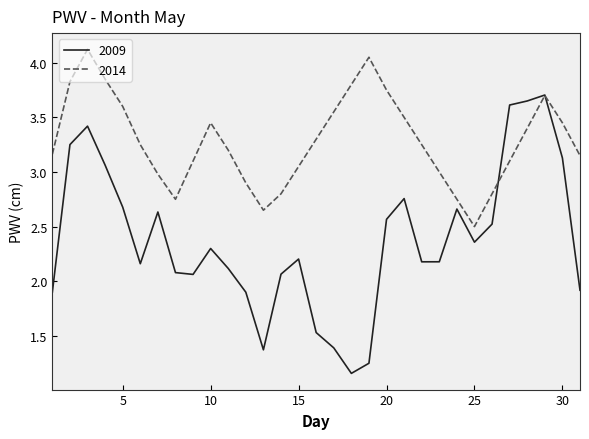

Which series has the largest range (max minus min)?

2009